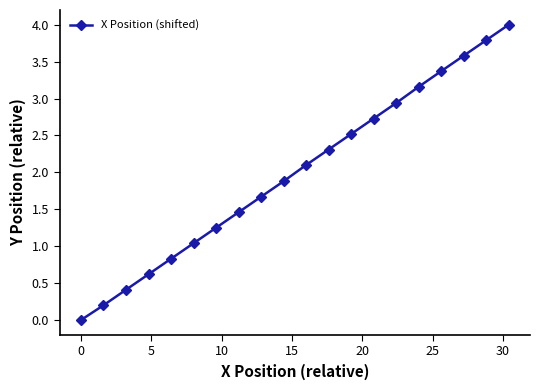

True or false: there are more than 1 points higher than both neighbors.

False